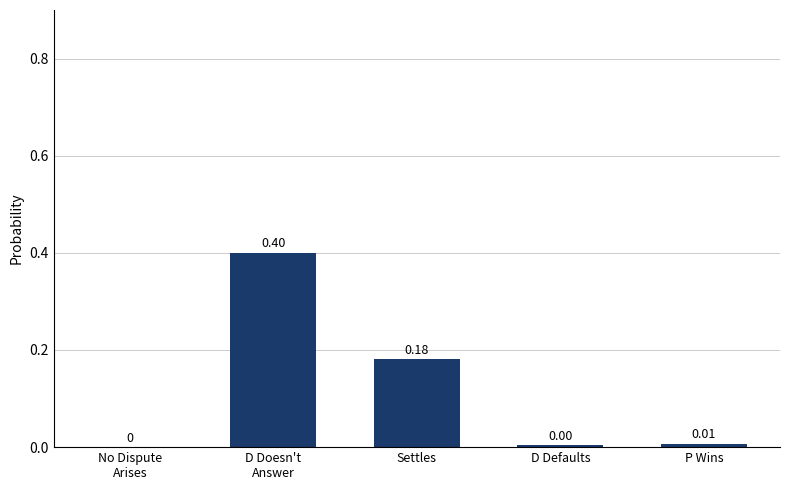

Which has a higher value, D Defaults or Settles?

Settles